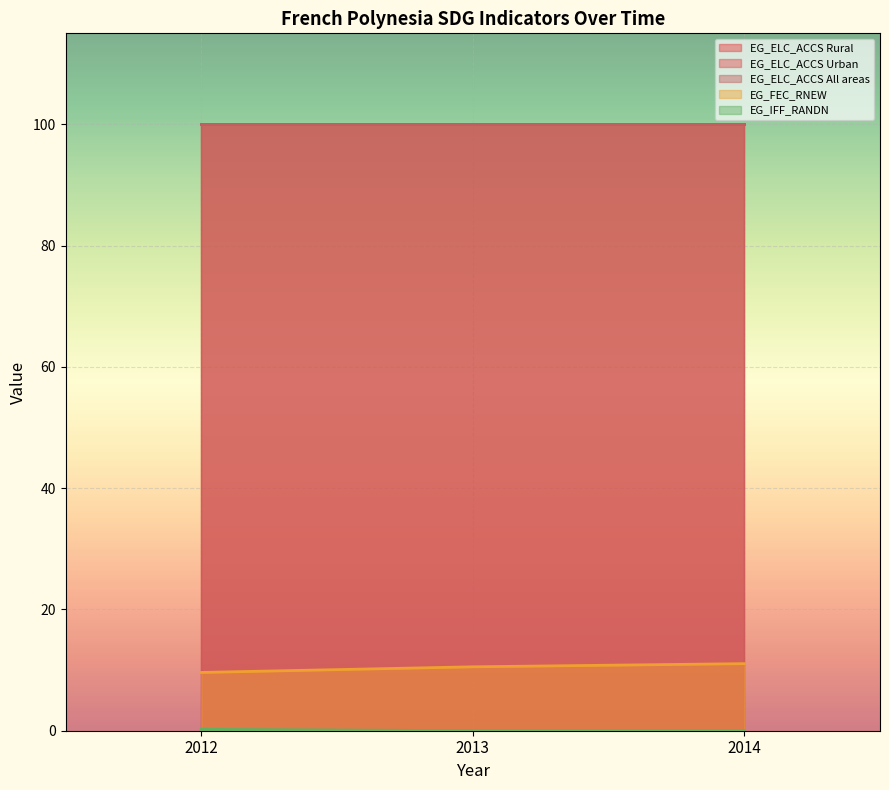

The value of EG_ELC_ACCS Urban at 2012 is 100.0. True or false?

True